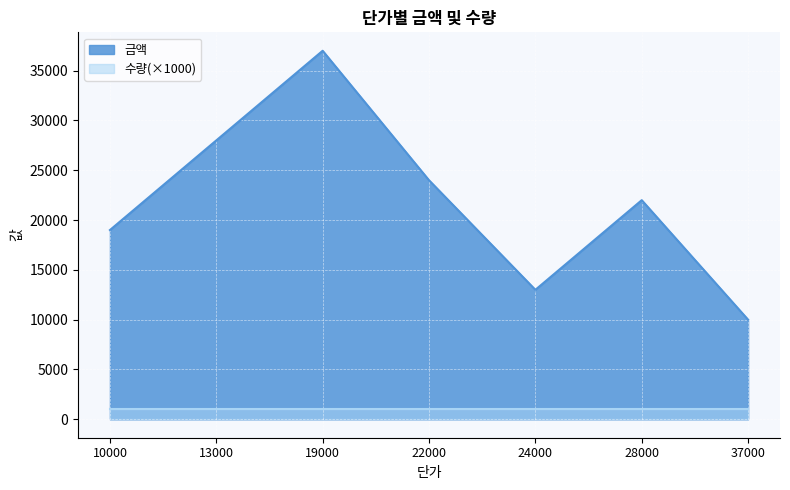

How many points are higher than both their immediate neighbors (excluding endpoints)?

2